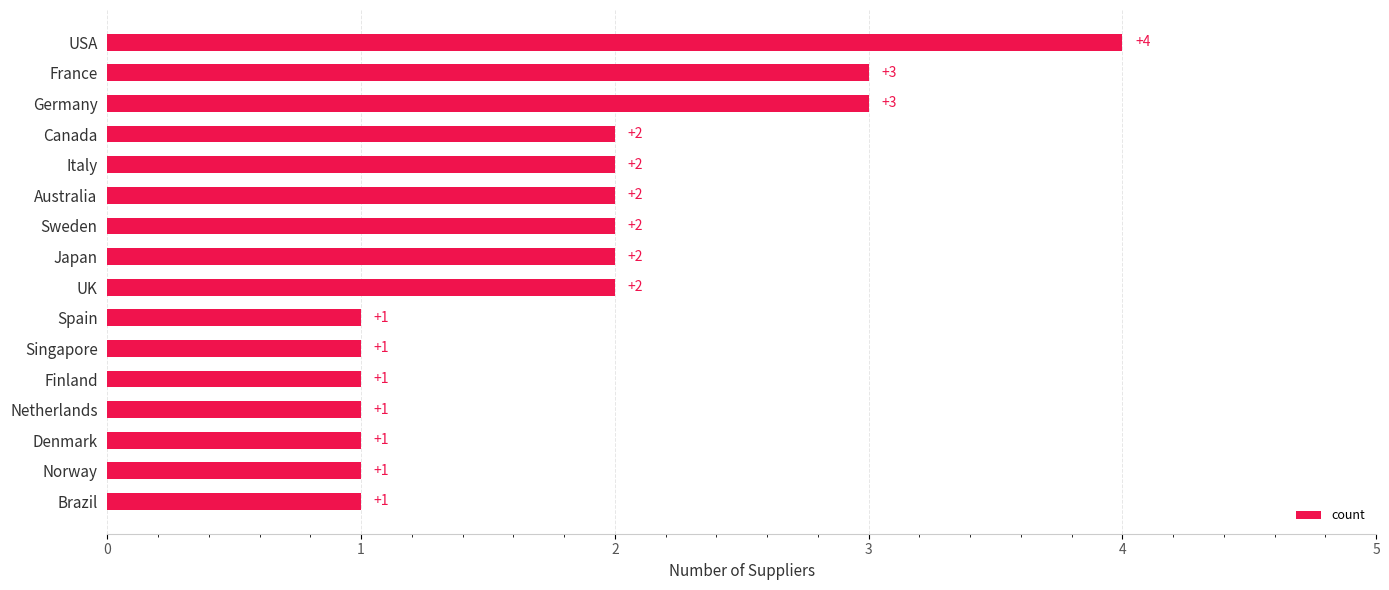

The value at Brazil is 1. True or false?

True